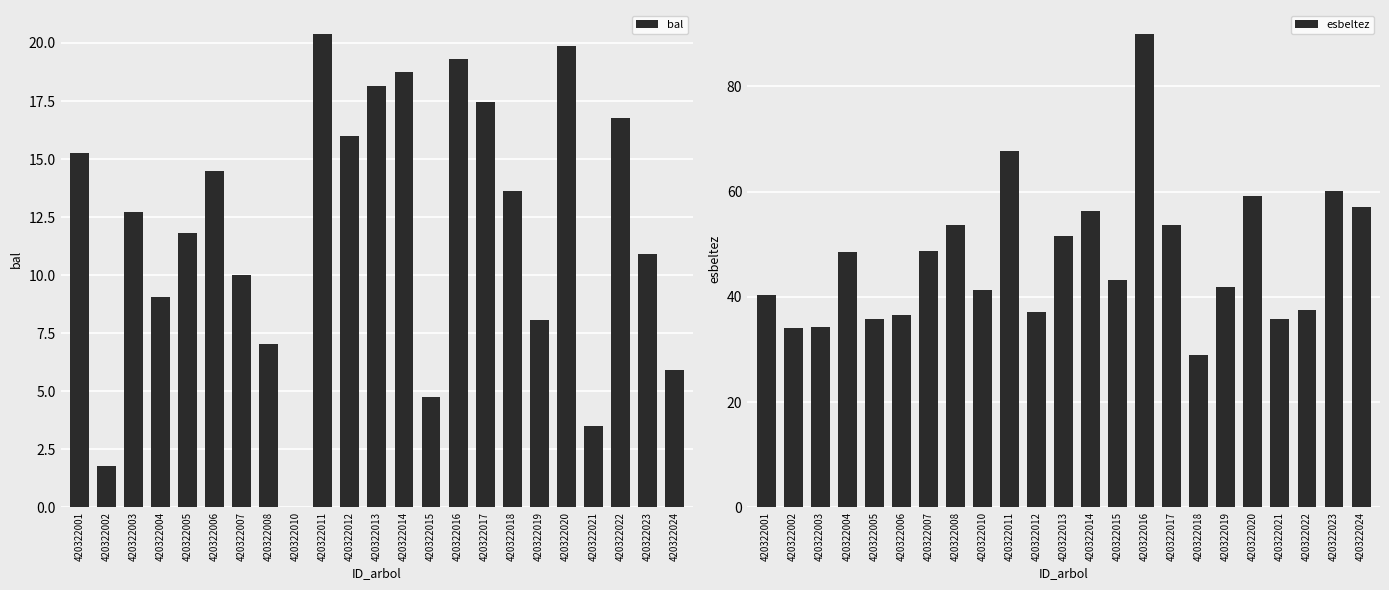

At which label does bal first exceed 12?

420322001